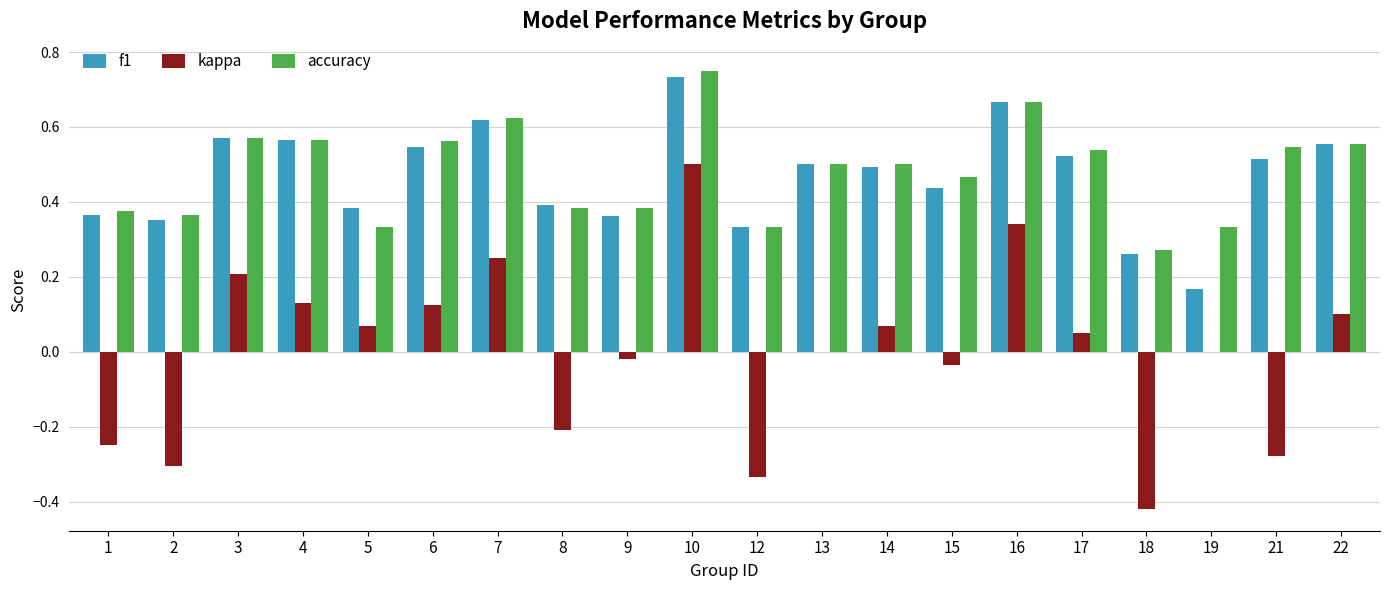

What is the total value across all series at 15?

0.9